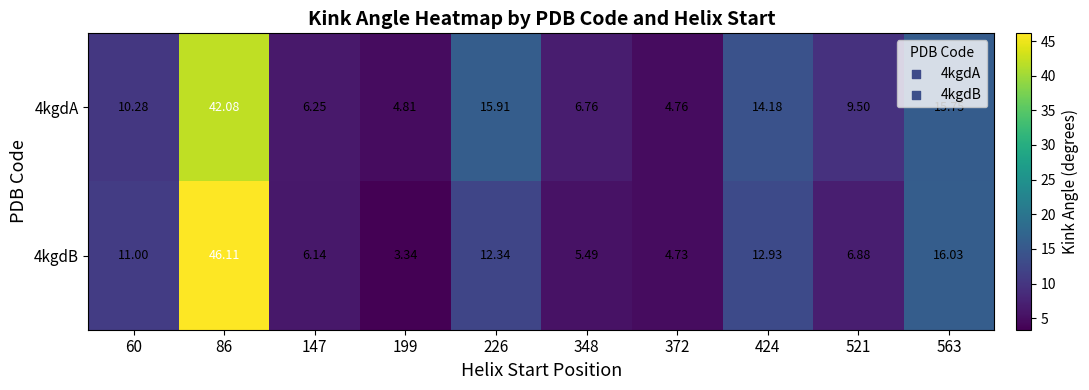

Is the value of 4kgdB at 348 greater than the value of 4kgdA at 86?

No